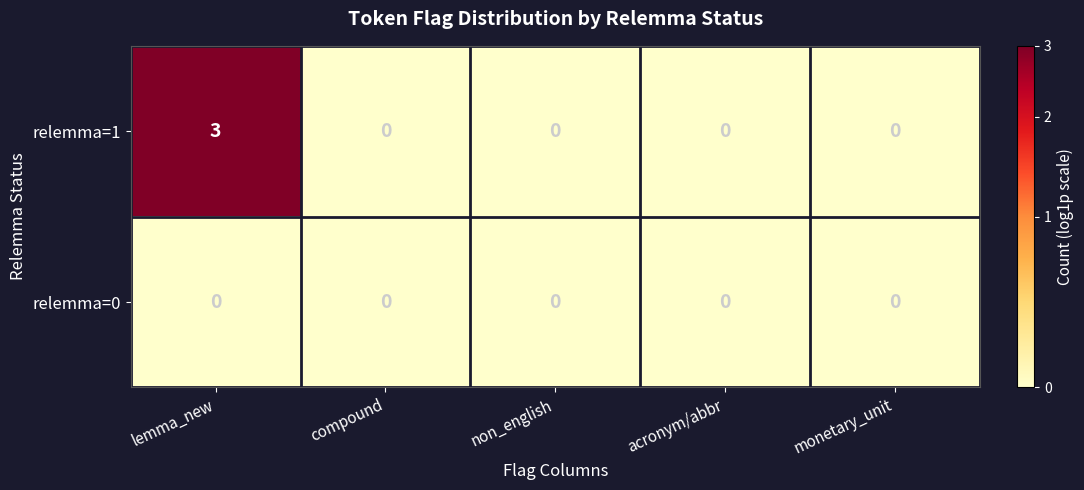

What is the total value across all series at lemma_new?

3